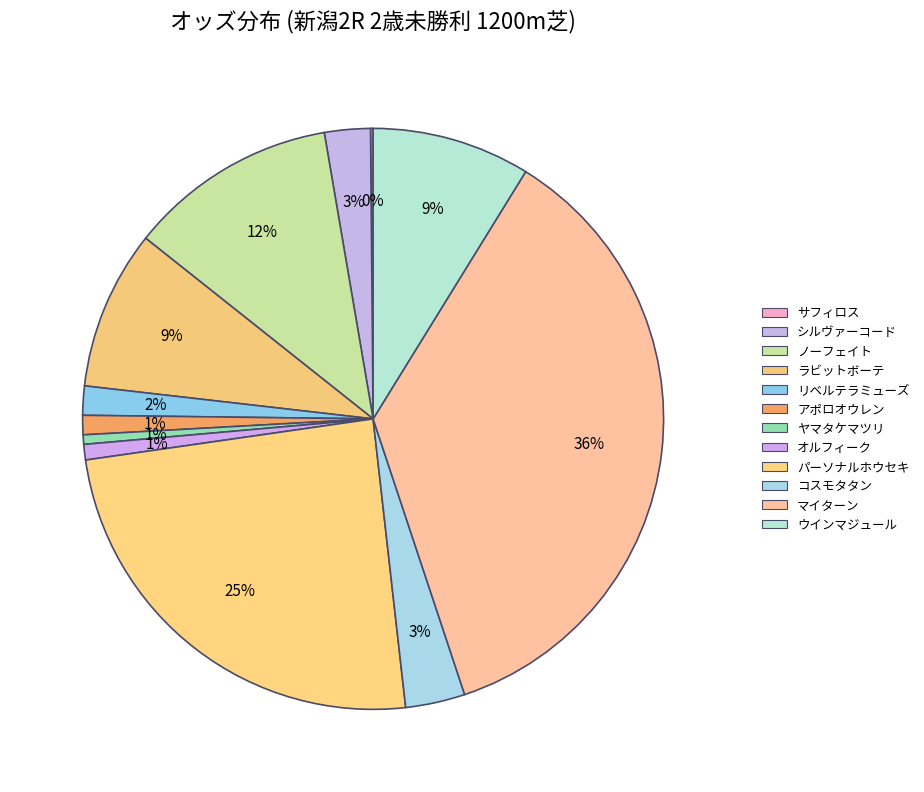

To the nearest percent, what is the difference between the largest and smallest slice percentages?

36%